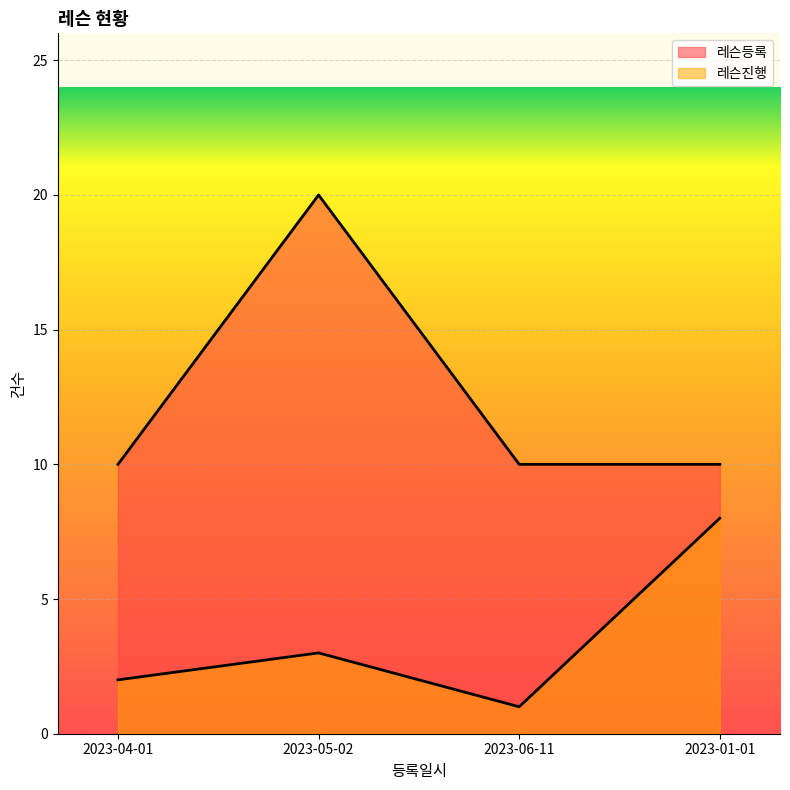

True or false: 레슨진행 has more than 2 points higher than both neighbors.

False